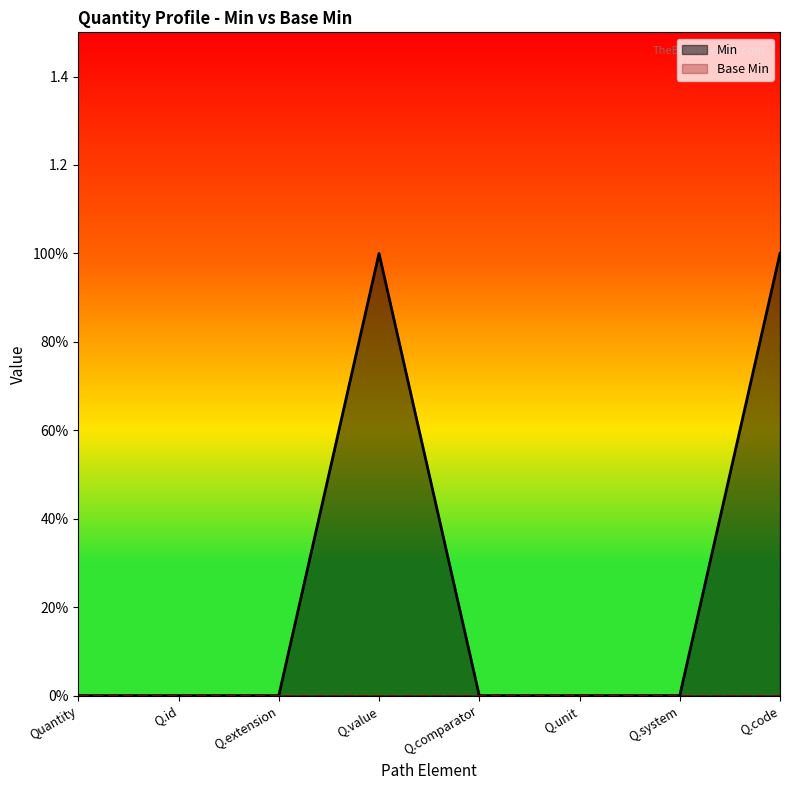

Does the chart display data point markers on the line(s)?

No